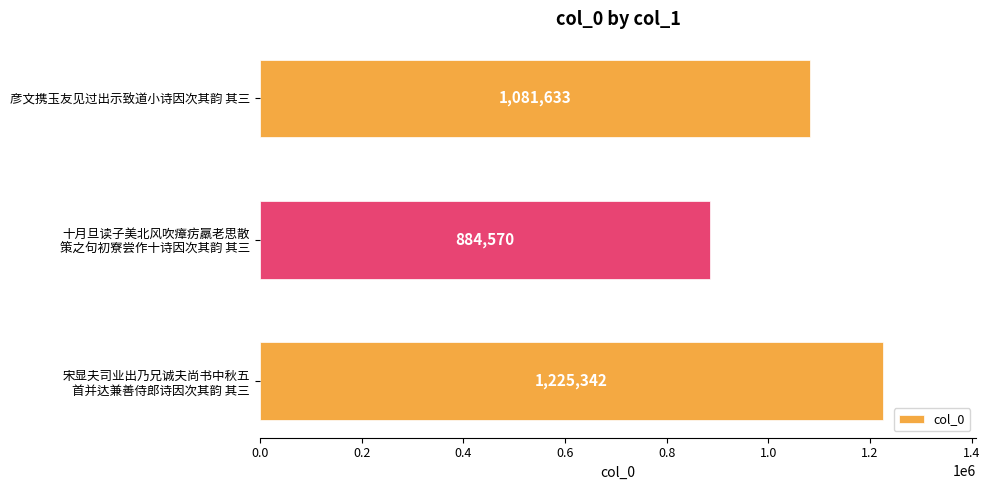

What is the value of the 1st bar from the top?

1081633